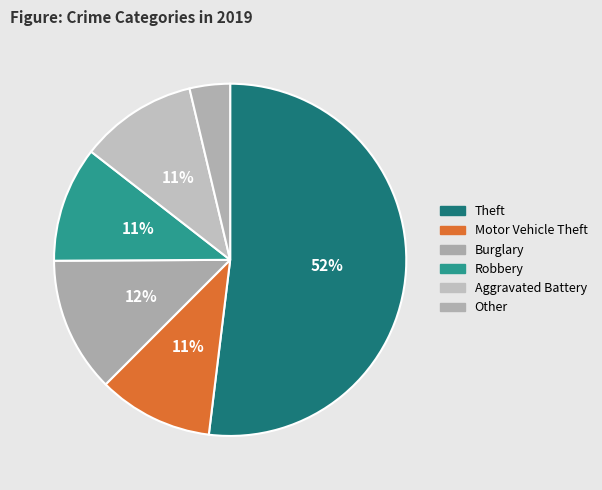

Is there a majority slice in this chart?

Yes